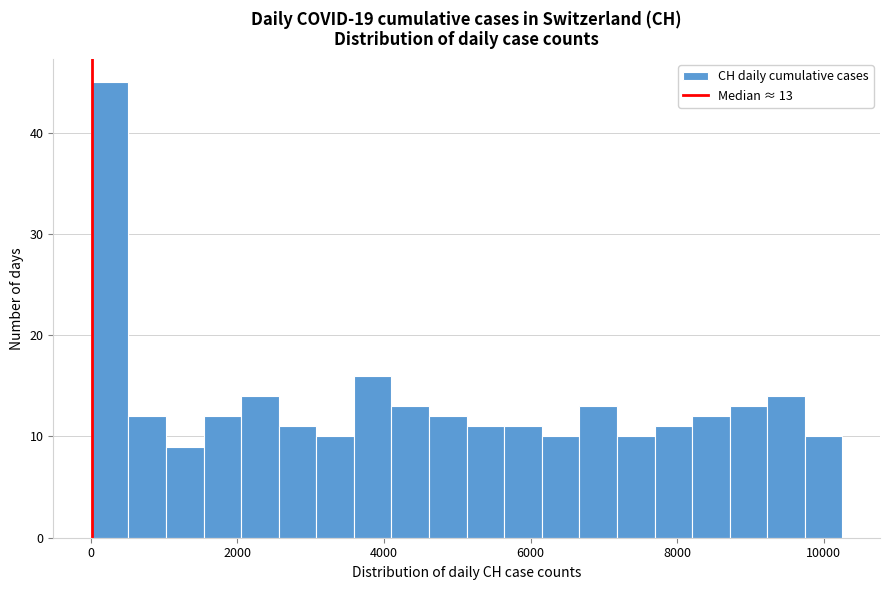

Around what value on the x-axis is the tallest bar? Give the approximate position of its centre, as read against the axis.

200